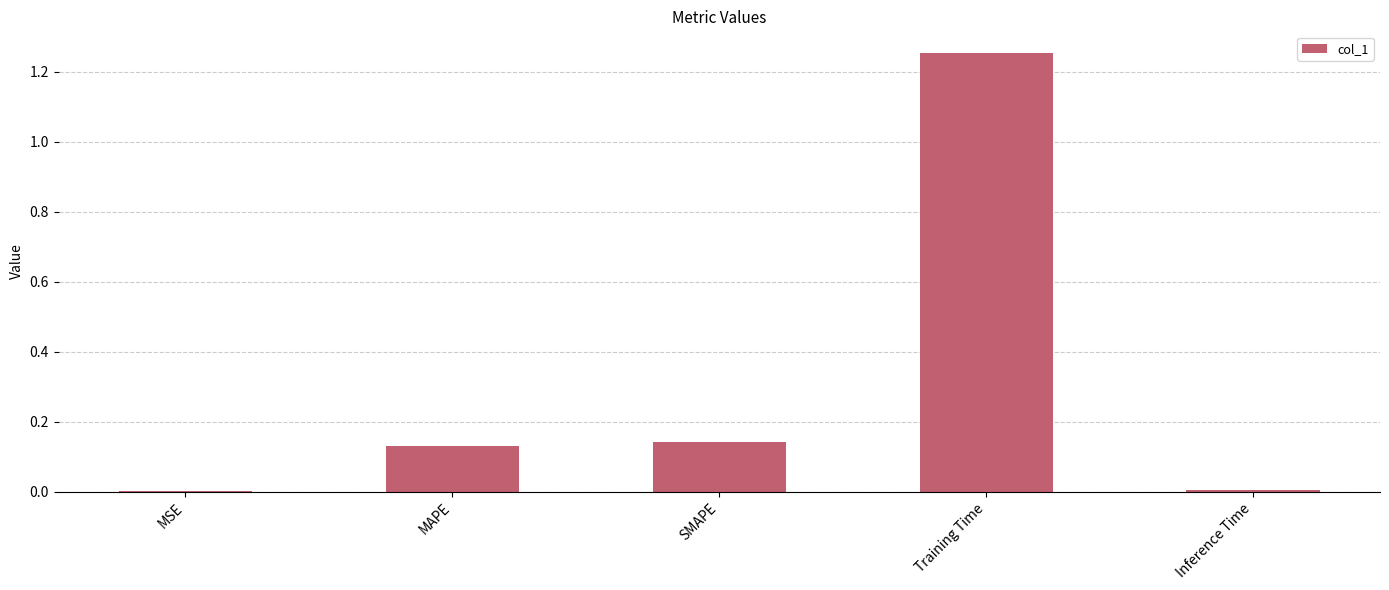

The value at Inference Time is 0.0. True or false?

True